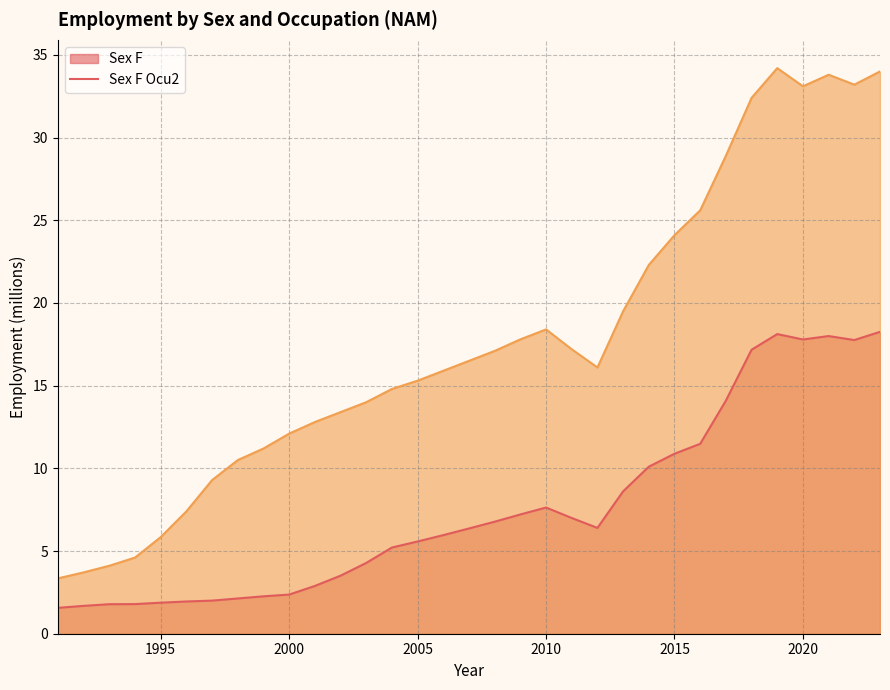

True or false: sex_f_ocu2 and sex_f intersect in this chart.

False